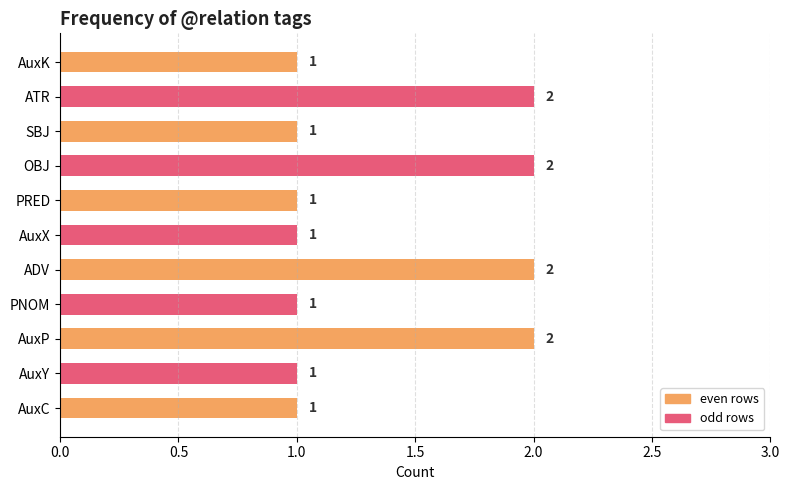

Reading top to bottom, list all the values displayed in this chart.

1	2	1	2	1	1	2	1	2	1	1